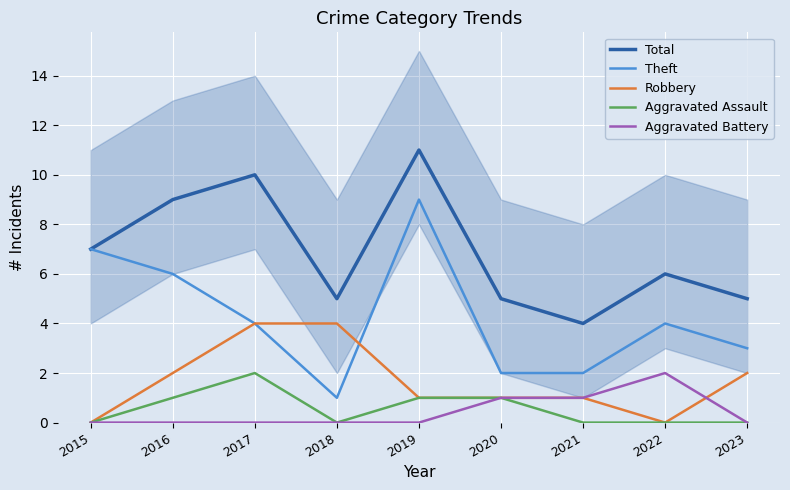

Rank the categories by Theft value from lowest to highest.

2018, 2020, 2021, 2023, 2017, 2022, 2016, 2015, 2019